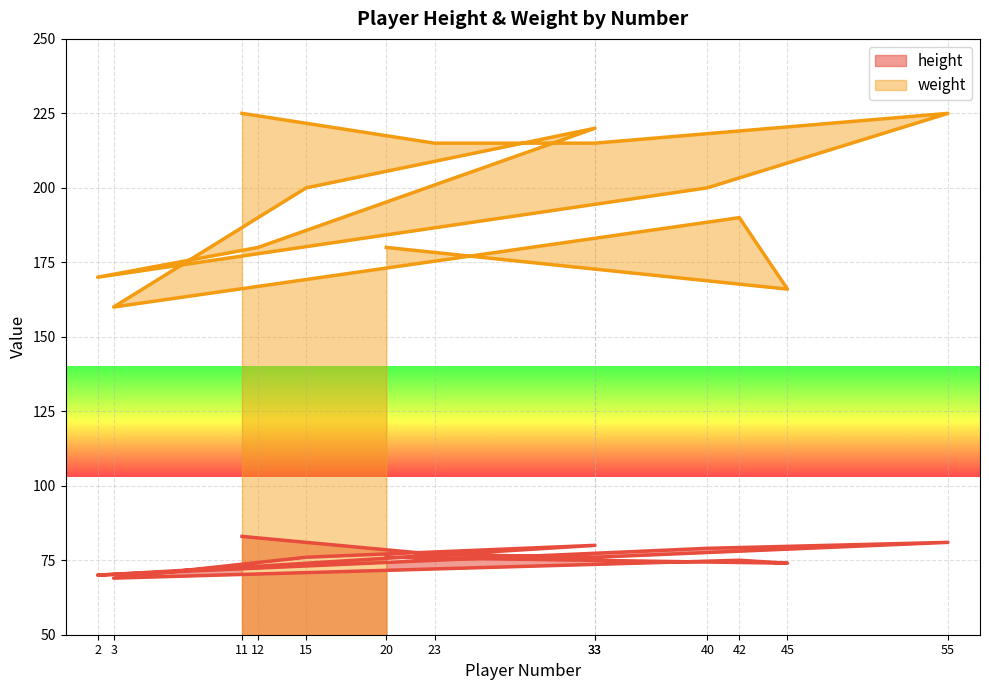

What are all the series names shown in the legend?

height, weight